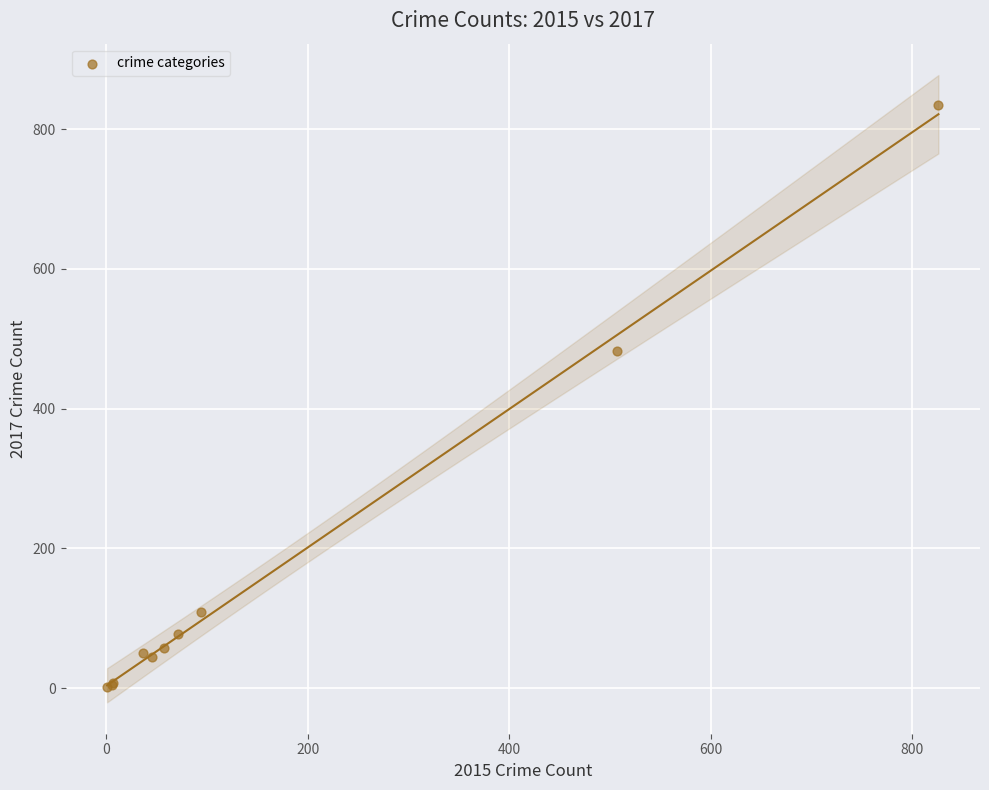

What Y value in the scatter plot is closest to 418?

482